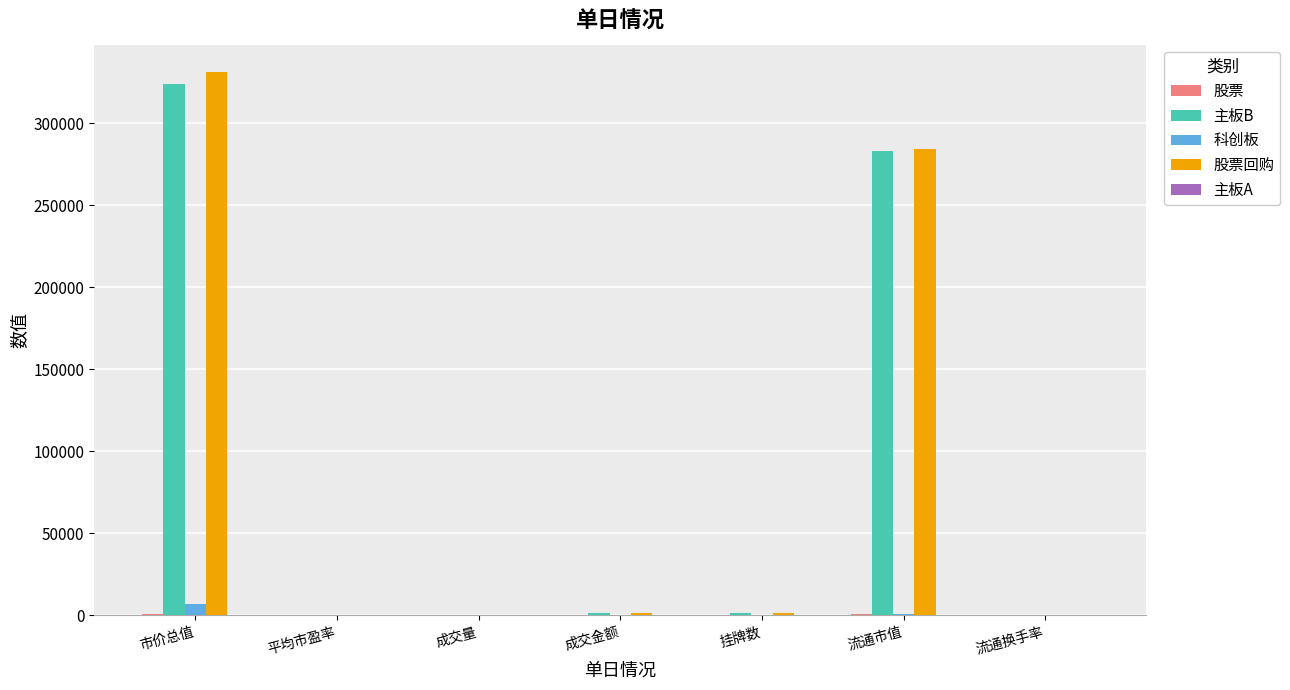

What is the maximum value shown in the chart?

331271.6